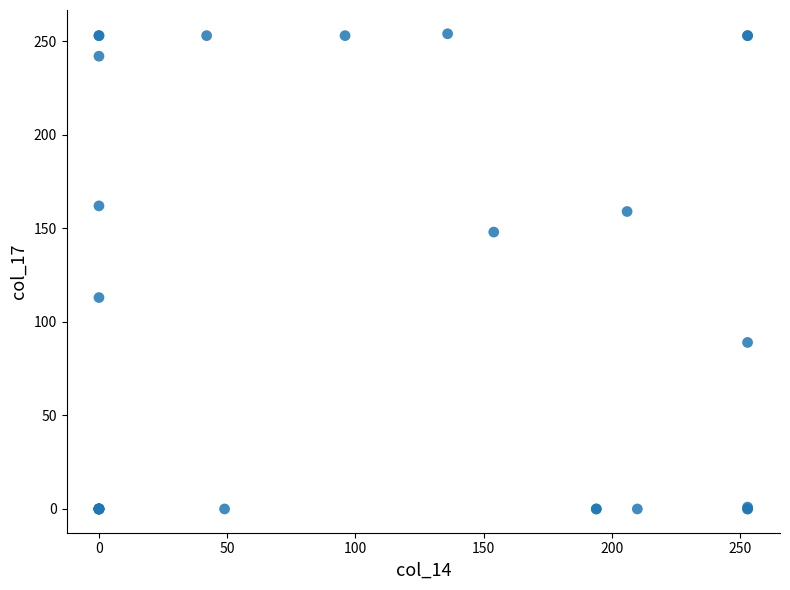

What Y value in the scatter plot is closest to 127?

113